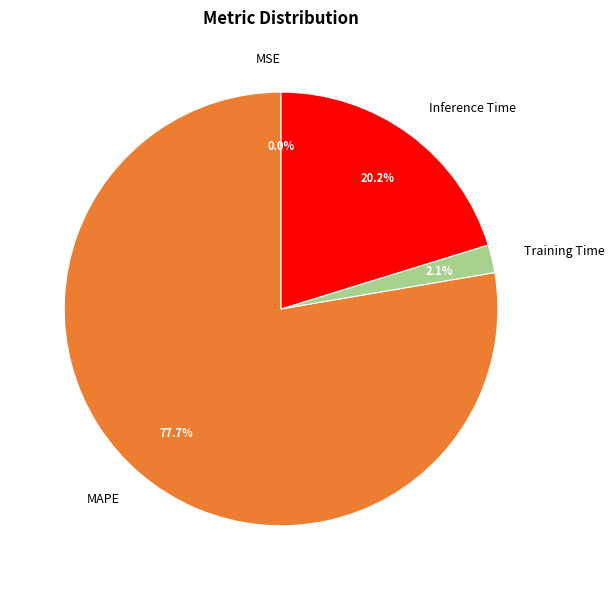

Is Inference Time the majority of the pie?

No